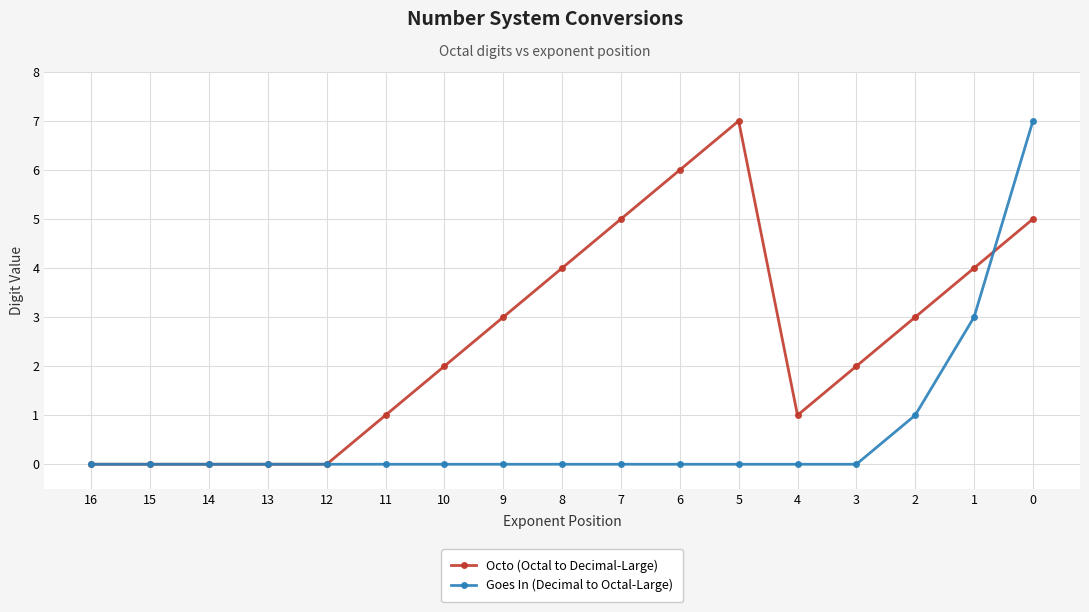

What is the maximum value shown in the chart?

7